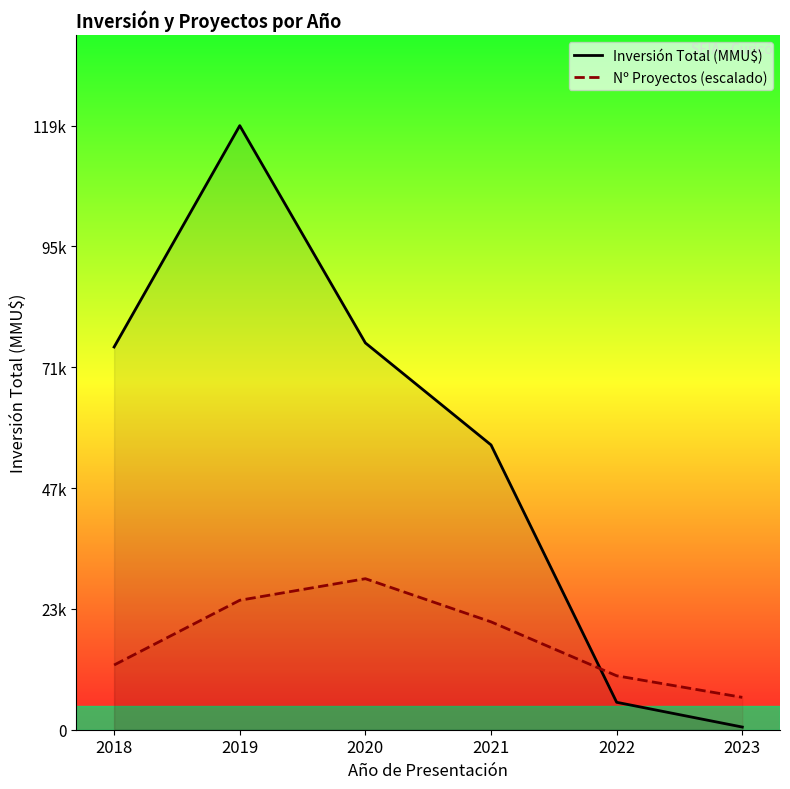

Is it true that Inversión Total (MMU$) equals 309.9 at 2023?

False